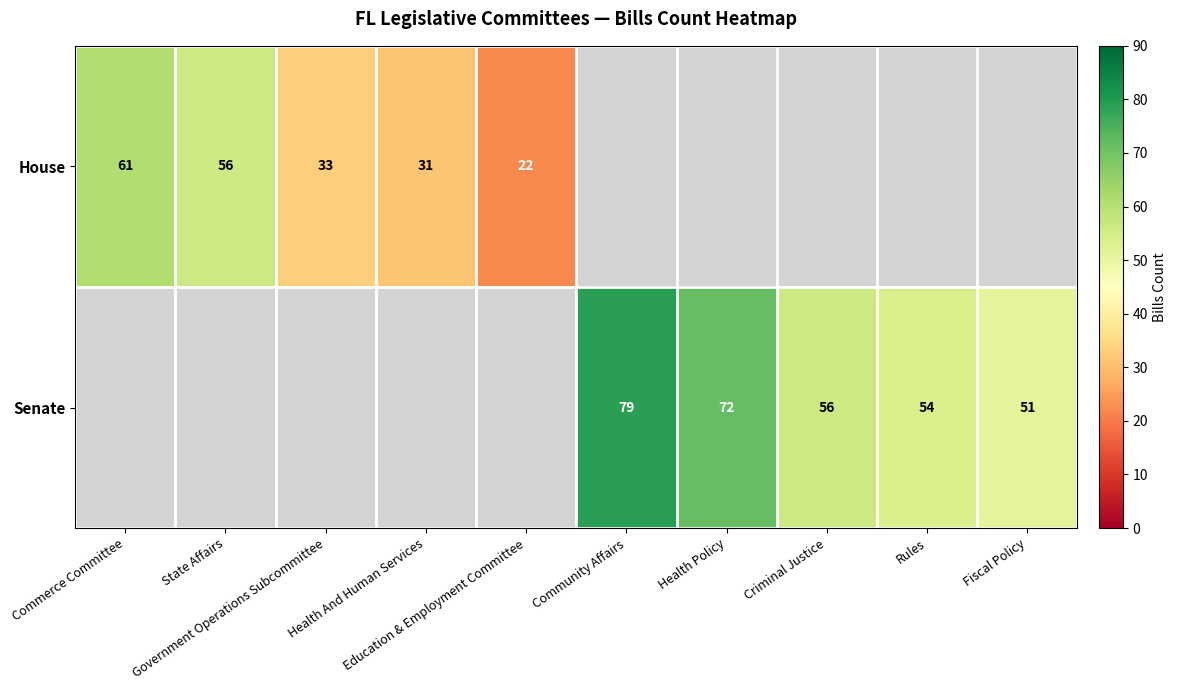

Which series has the widest spread of values?

House